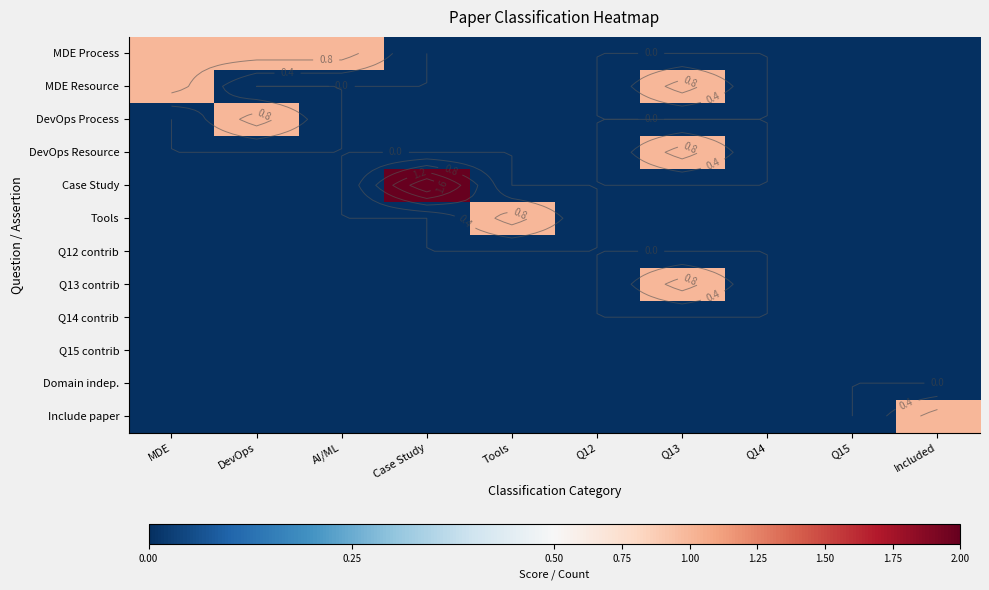

At Tools, list the series in order from largest to smallest.

Tools, MDE Process, MDE Resource, DevOps Process, DevOps Resource, Case Study, Q12 contrib, Q13 contrib, Q14 contrib, Q15 contrib, Domain indep., Include paper